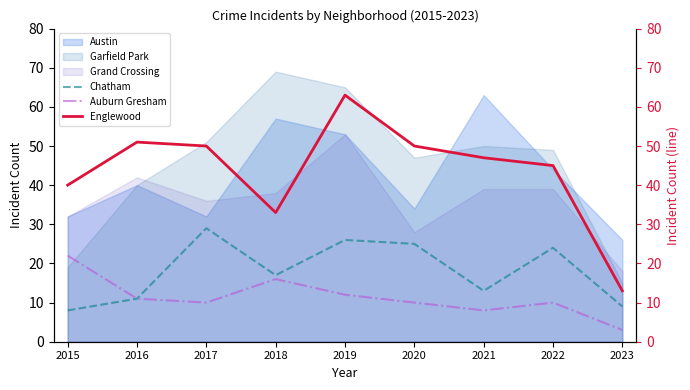

True or false: Chatham has a value of 38 at 2022.

False